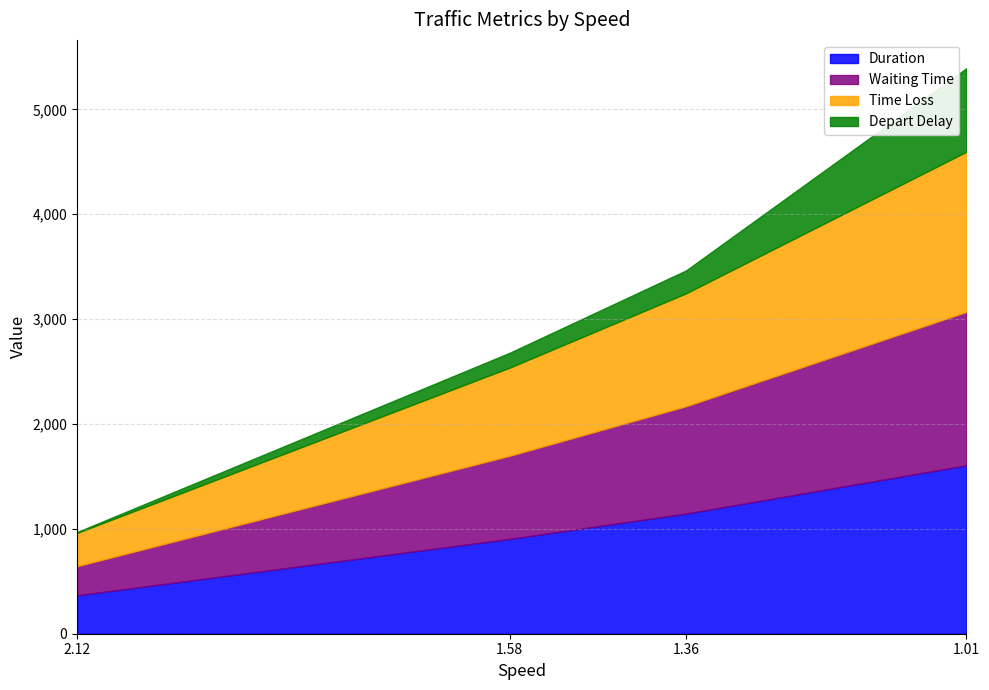

Does the chart display data point markers on the line(s)?

No